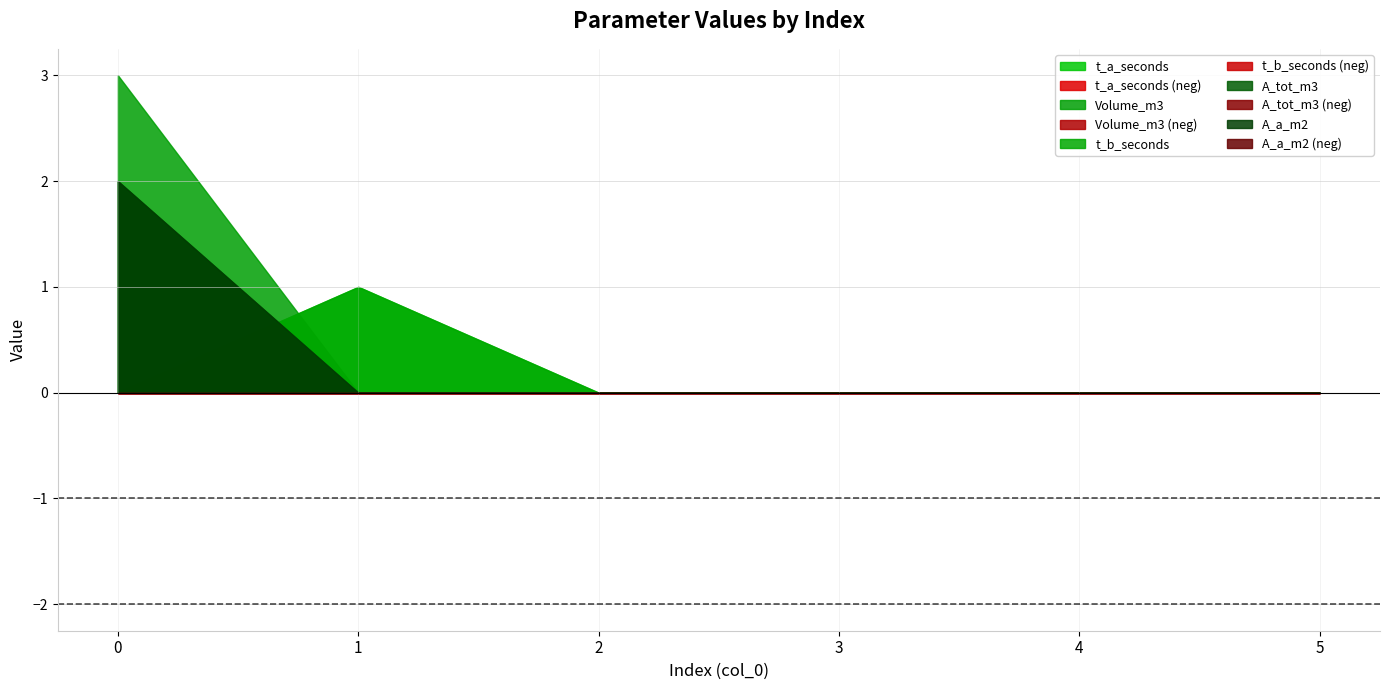

How many data points in t_a_seconds are above 0?

1